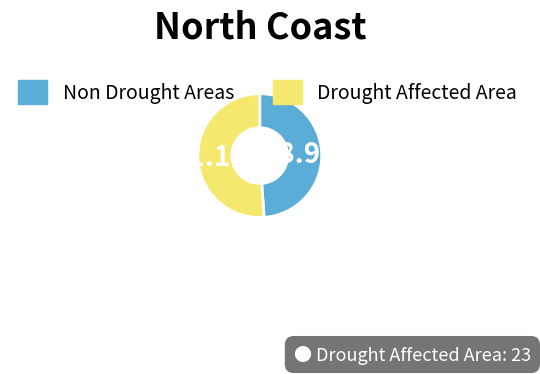

Approximately how many times larger is the value at Drought Affected Area compared to Non Drought Areas?

1.0